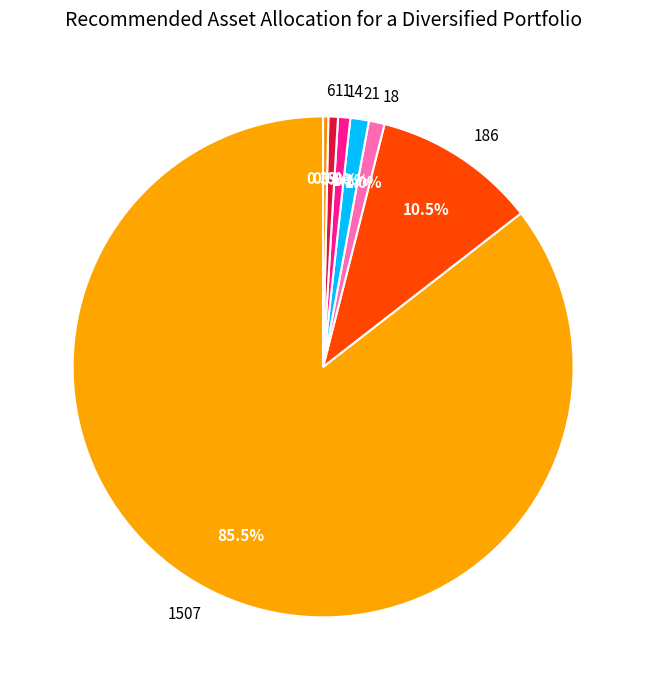

To the nearest percent, what is the difference between the largest and smallest slice percentages?

85%